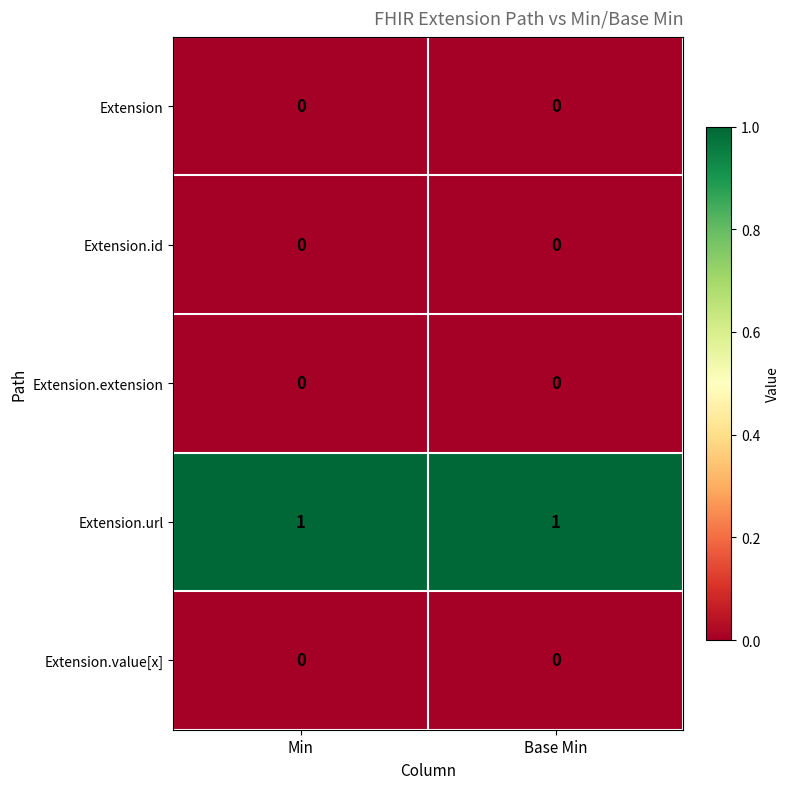

True or false: Extension.id has a value of 0 at Base Min.

True